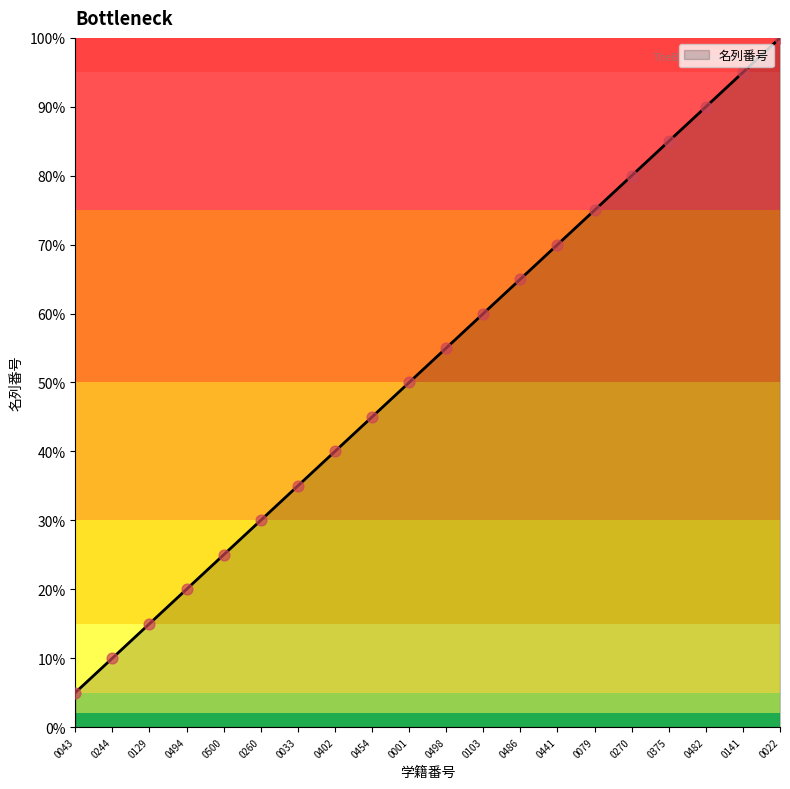

What is the change in value from 0033 to 0022?

+65